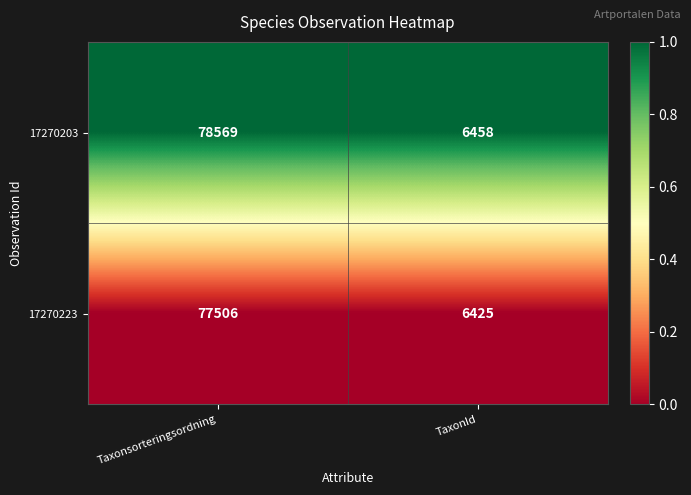

Which category has the highest value in the 17270223 series?

Taxonsorteringsordning